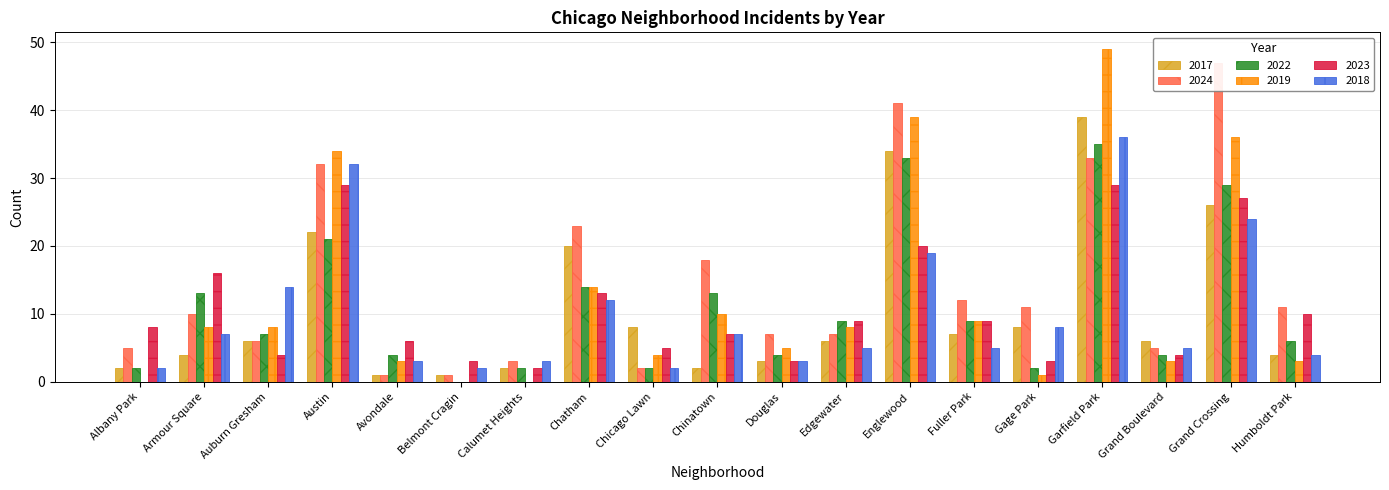

Which category has the highest value across all series?

Garfield Park